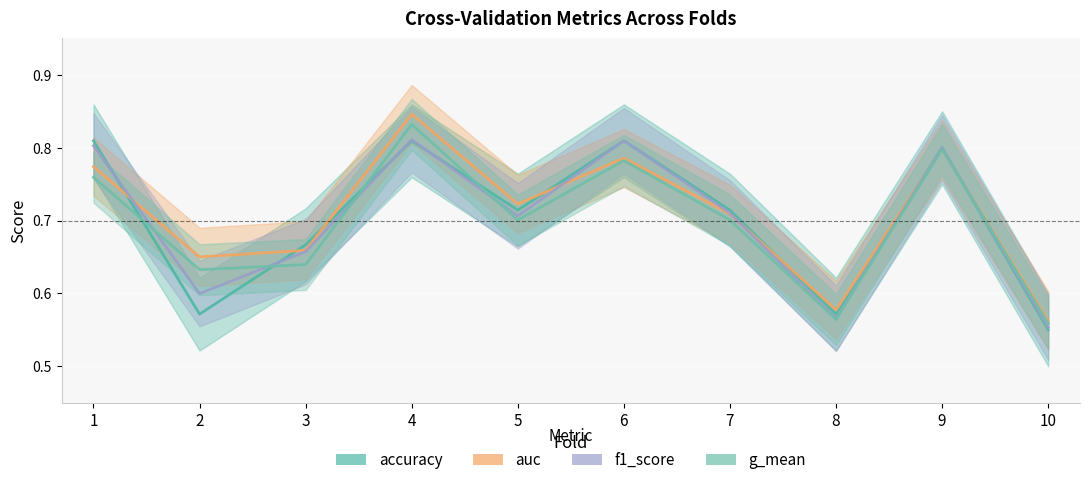

Reading right to left, what are all the values shown in this chart?

accuracy: 0.6	0.8	0.6	0.7	0.8	0.7	0.8	0.7	0.6	0.8
auc: 0.6	0.8	0.6	0.7	0.8	0.7	0.8	0.7	0.7	0.8
f1_score: 0.6	0.8	0.6	0.7	0.8	0.7	0.8	0.7	0.6	0.8
g_mean: 0.6	0.8	0.6	0.7	0.8	0.7	0.8	0.6	0.6	0.8